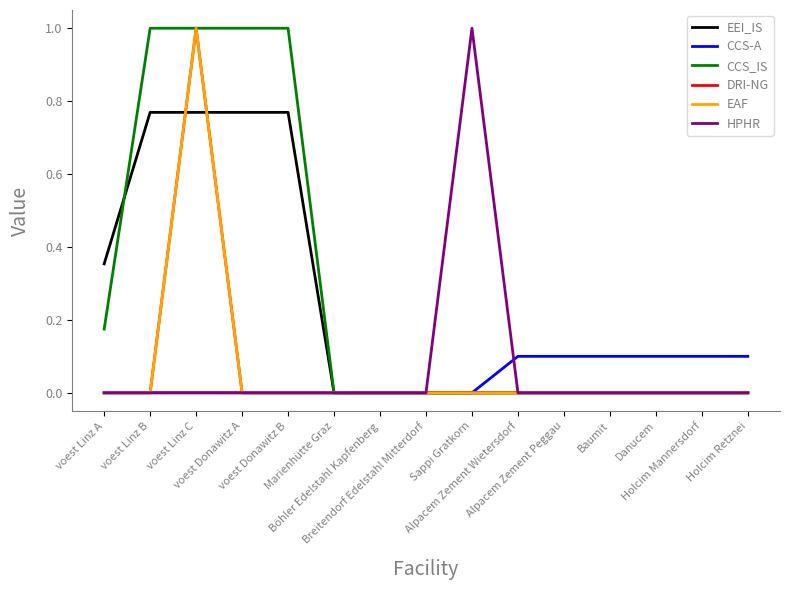

Does the chart display data point markers on the line(s)?

No